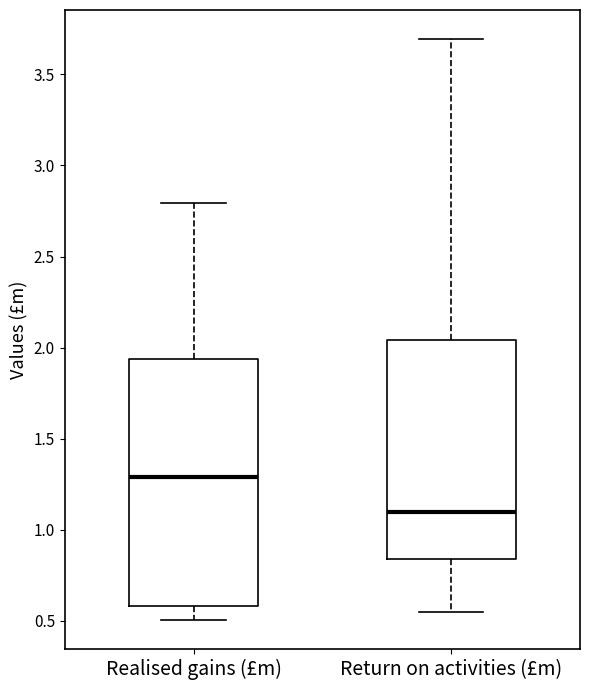

Comparing the boxes themselves (not the whiskers), which one is the tallest?

Realised gains (£m)